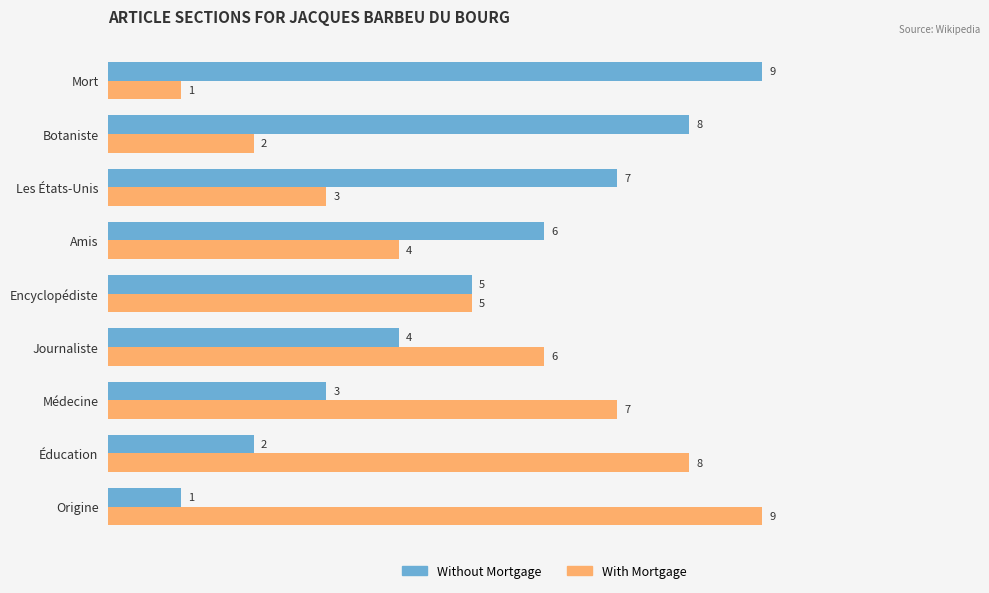

What is the approximate value of With Mortgage at Les États-Unis?

3